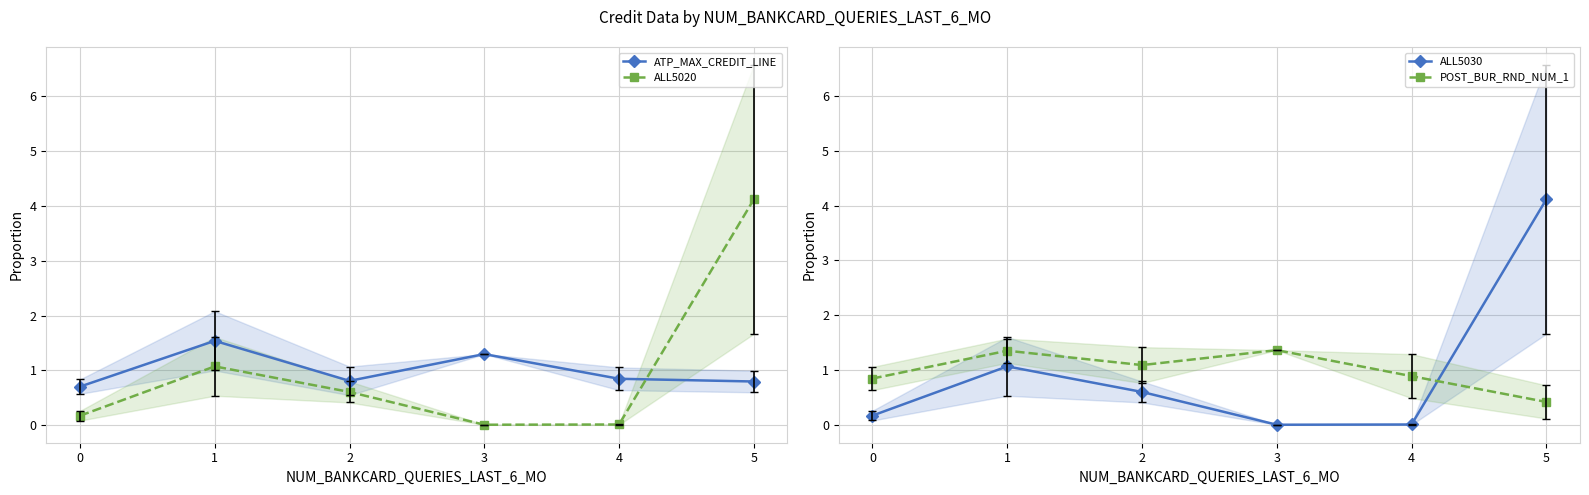

What is the difference between the second highest and second lowest values in the ATP_MAX_CREDIT_LINE series?

0.5